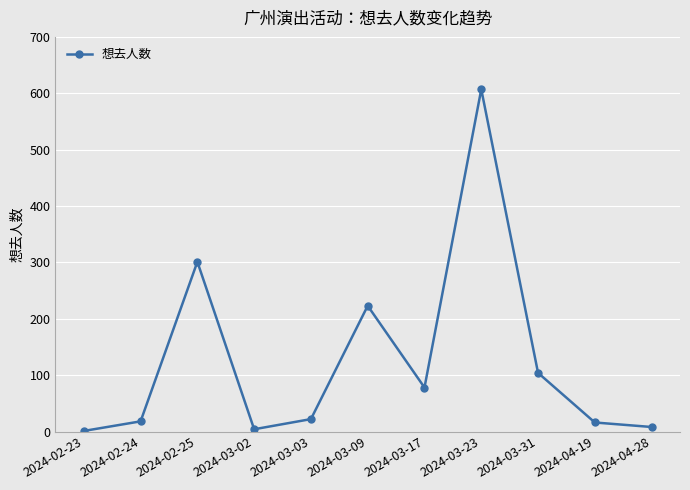

True or false: the data shows 817 at 2024-03-23.

False